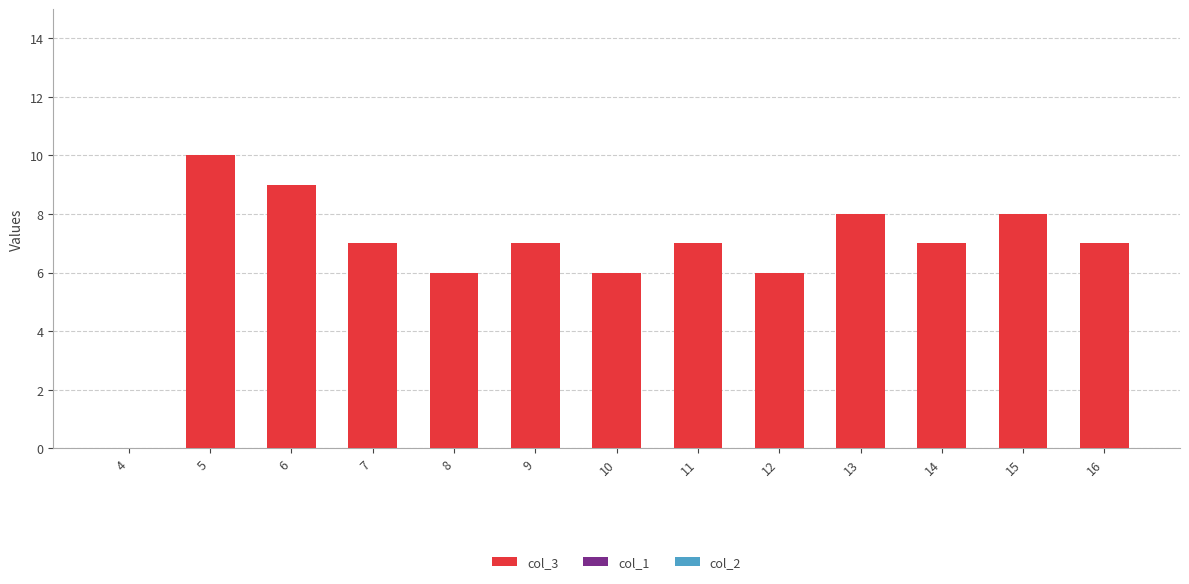

The value at 11 is 4. True or false?

False